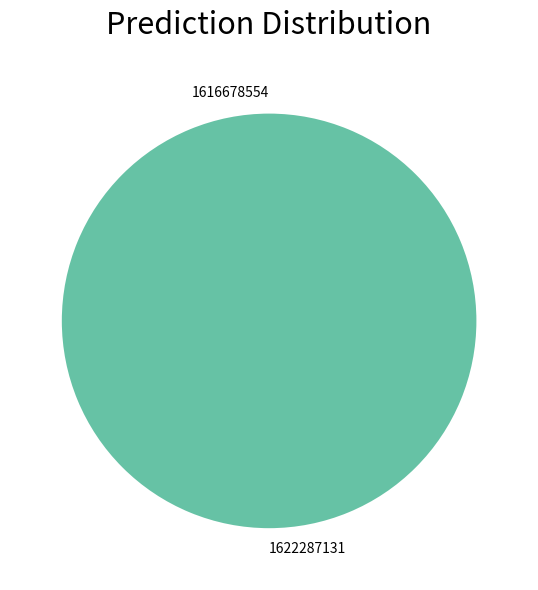

To the nearest percent, what is the difference between the 1616678554 and 1622287131 slice percentages?

100%